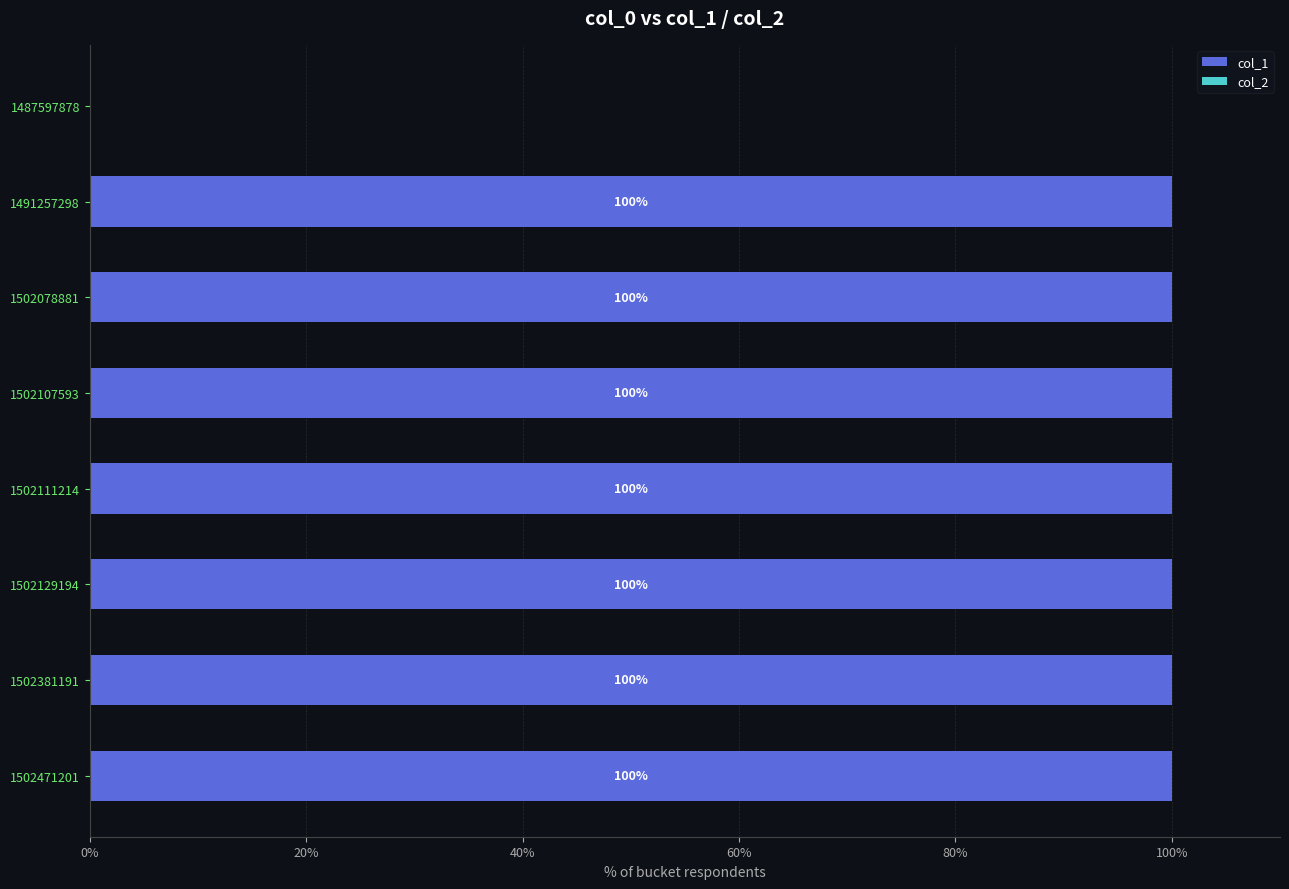

What is the maximum value shown in the chart?

100